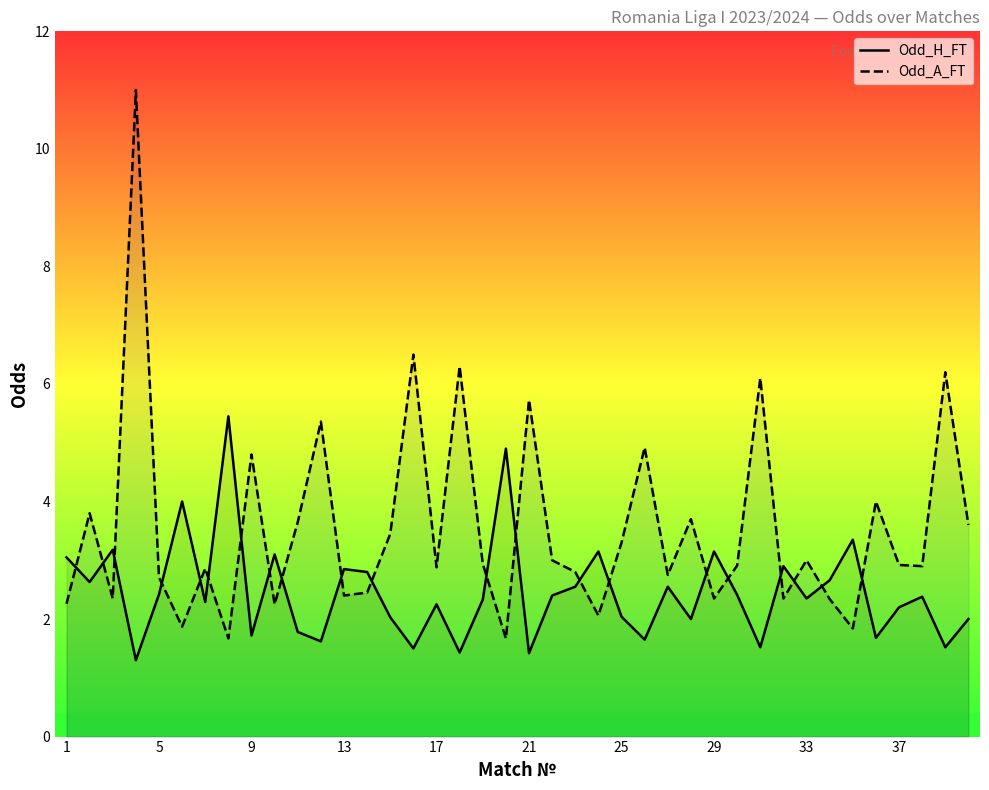

Which series has the widest spread of values?

Odd_A_FT